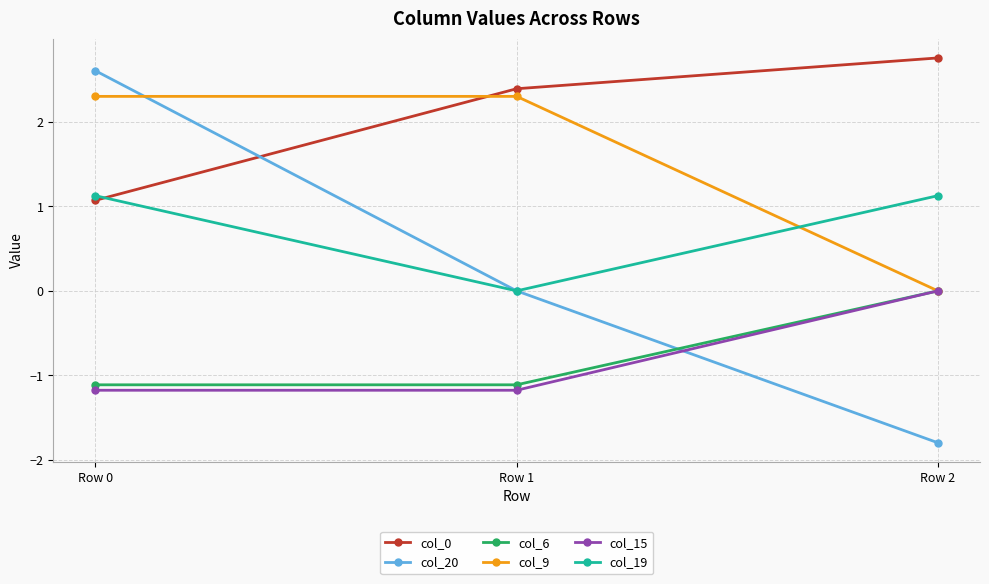

What is the value of the col_20 point at the 3rd from the left?

-1.8